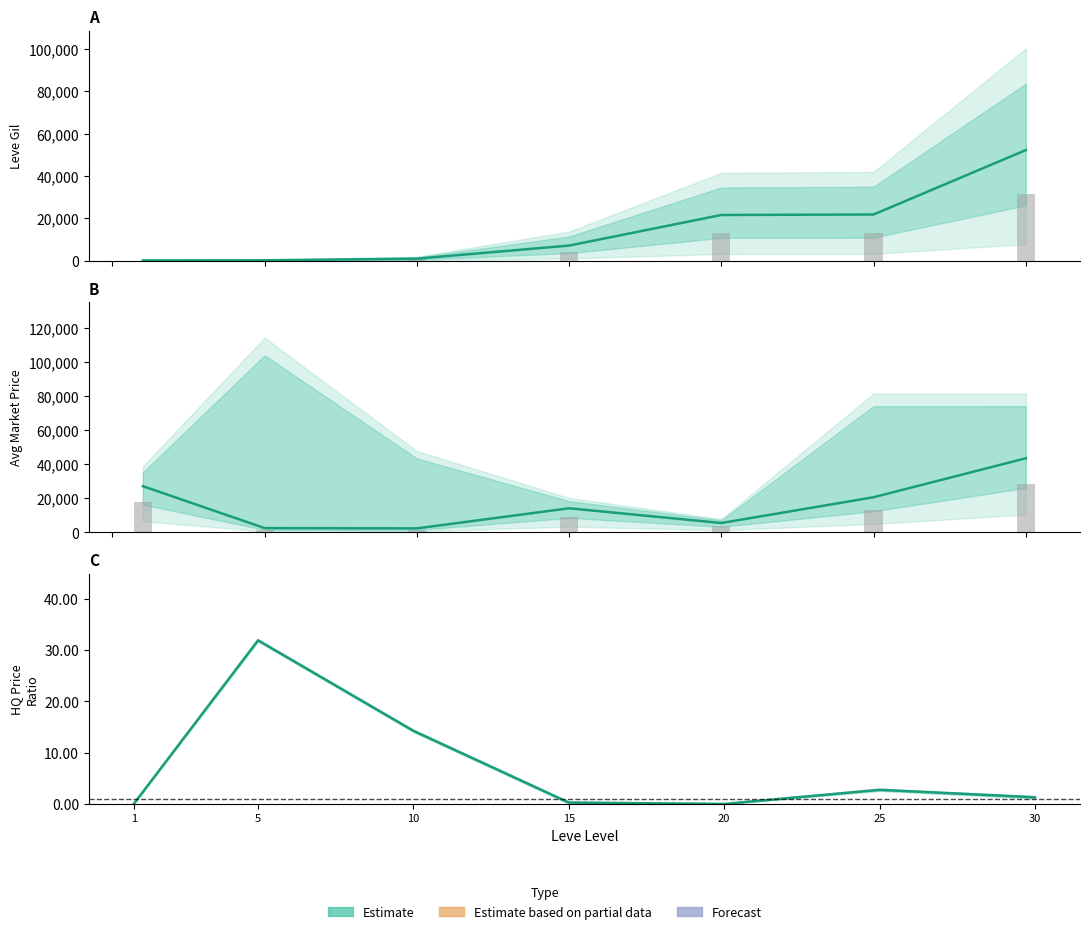

At which category is the sum across all series the highest?

30